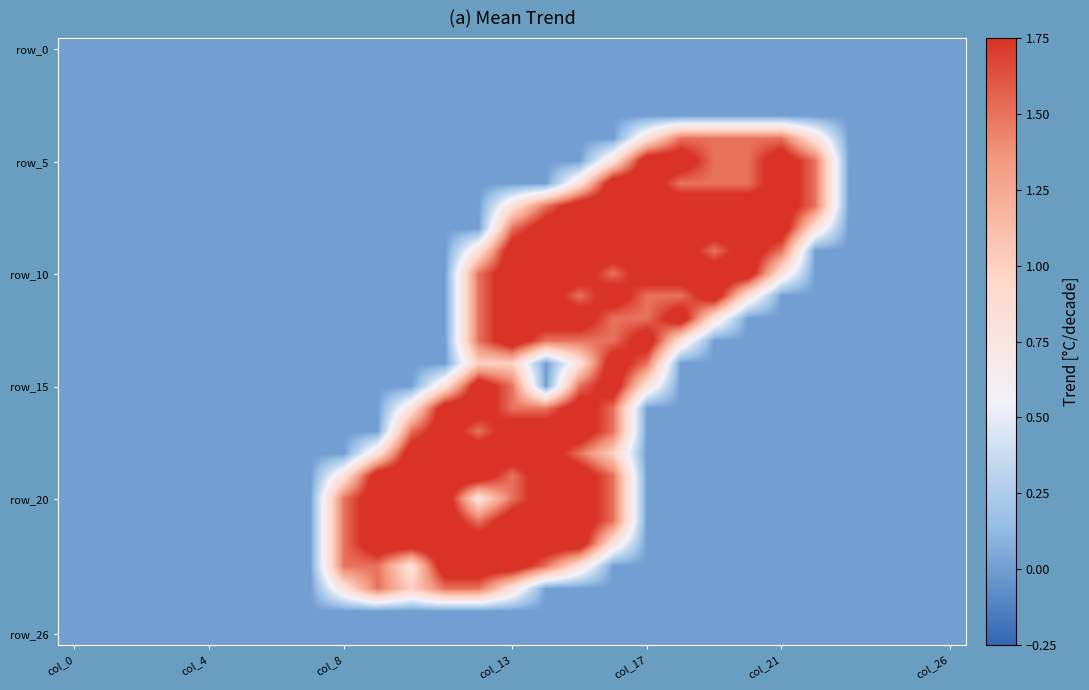

Which series has the widest spread of values?

row_5